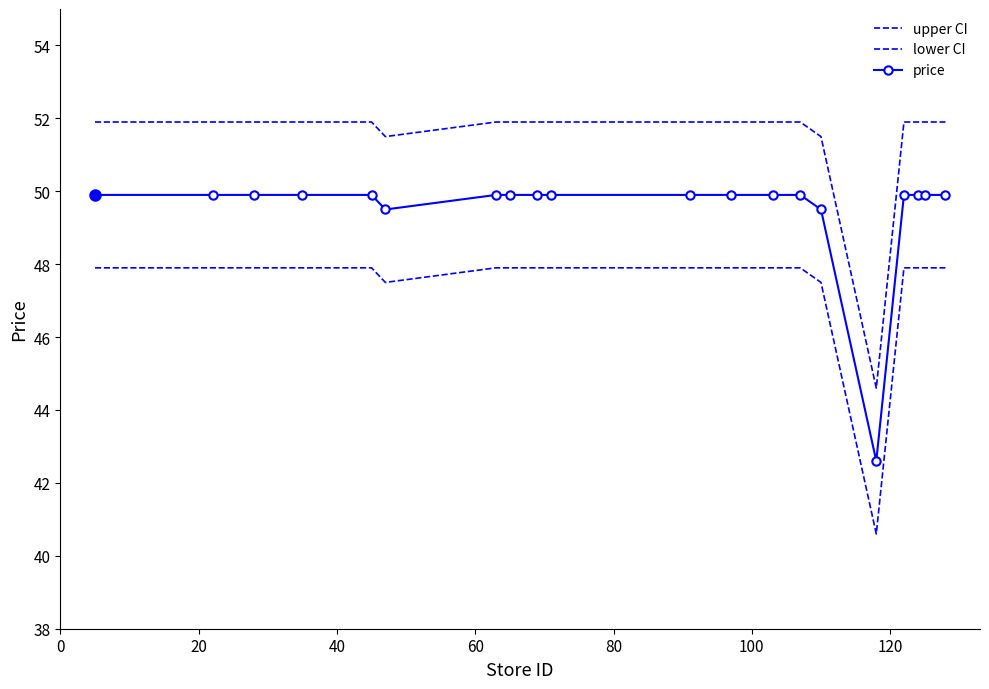

At how many categories does at least one series exceed 42?

20